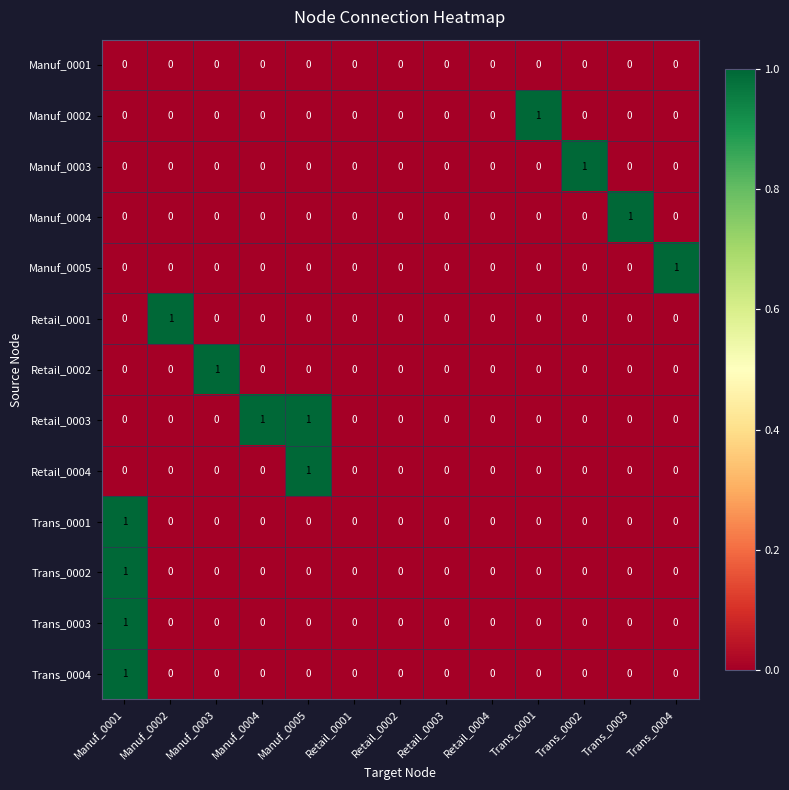

True or false: Manuf_0004 has a value of 1 at Manuf_0002.

False